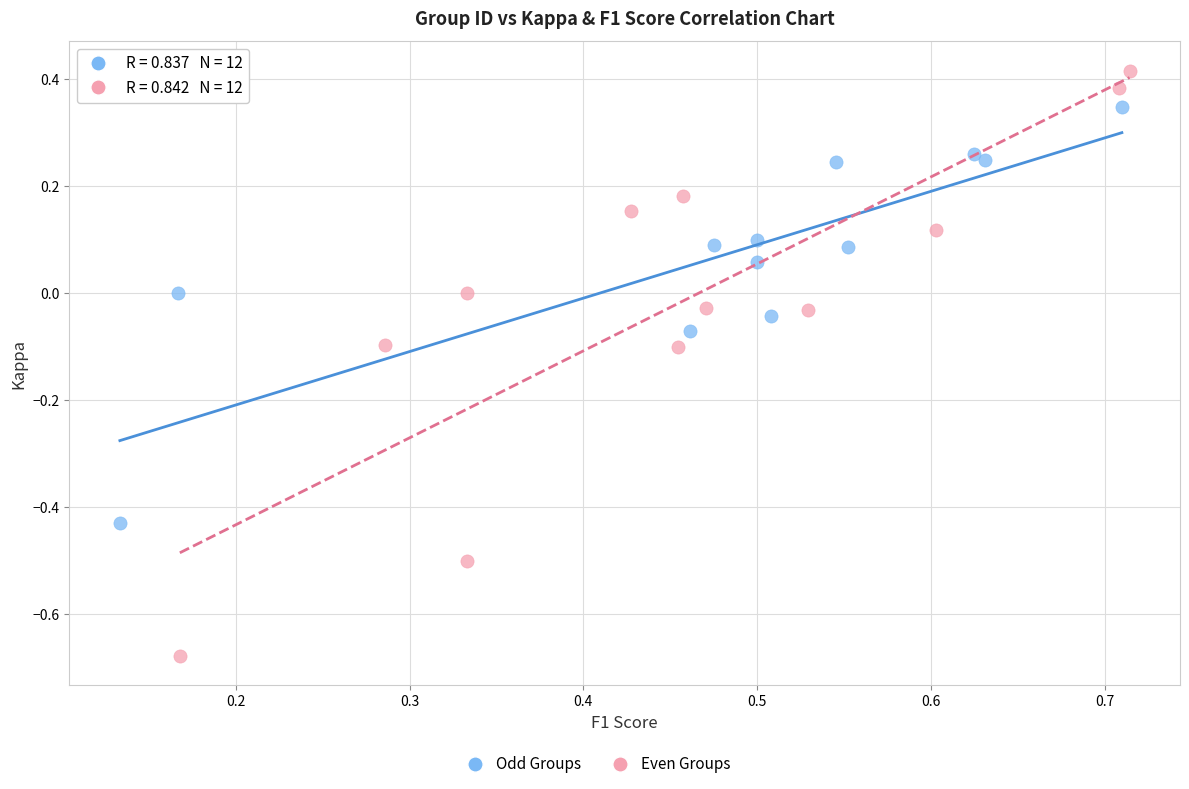

Which series contains the highest Y value?

Even Groups